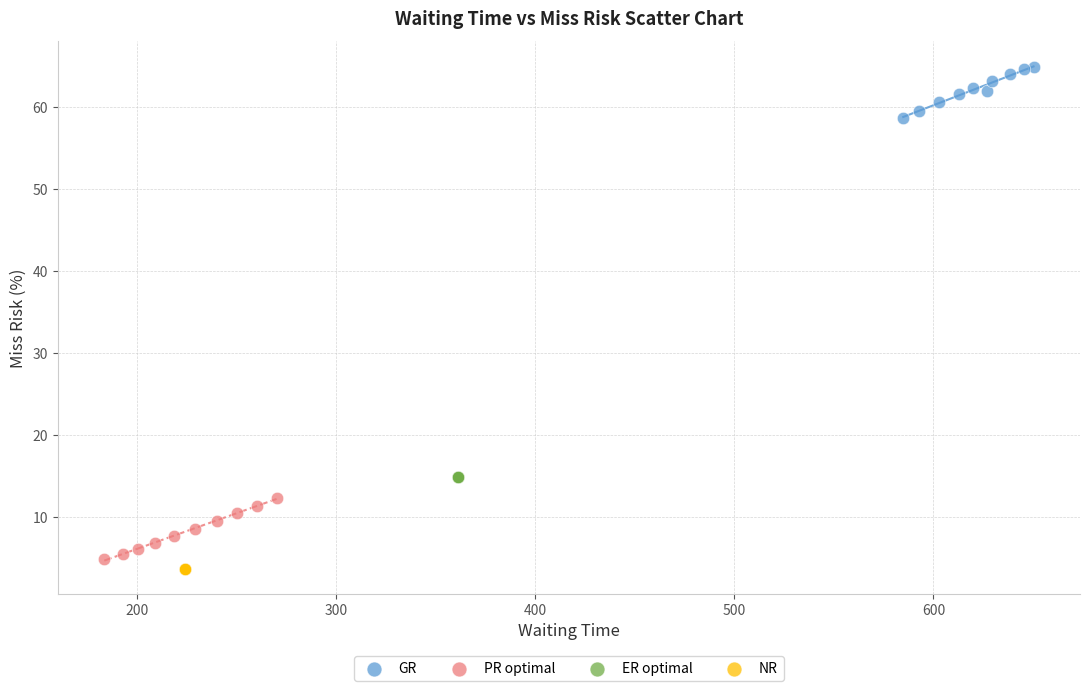

Which series contains the highest Y value?

GR